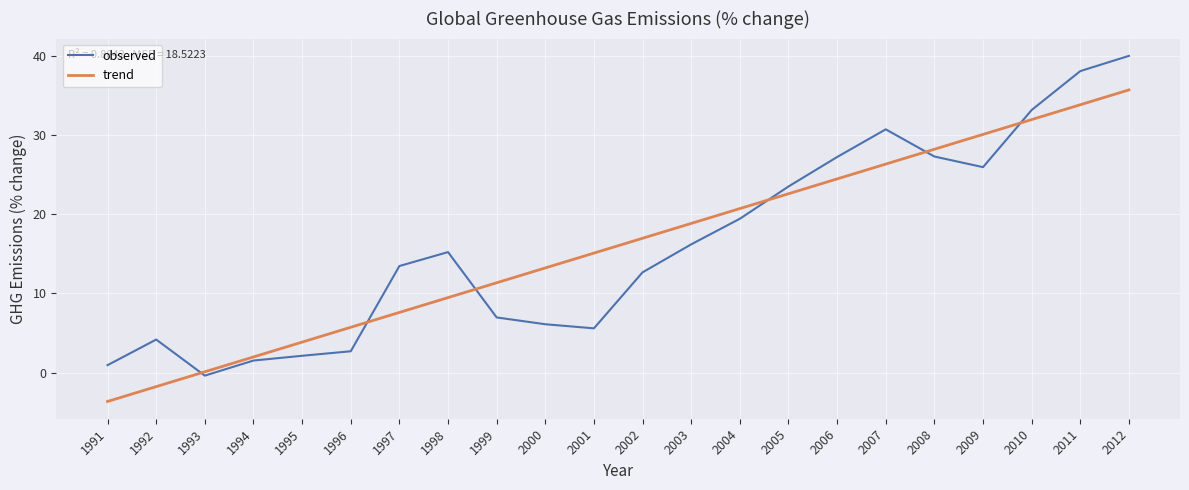

What is the total value across all series at 2012?

75.7